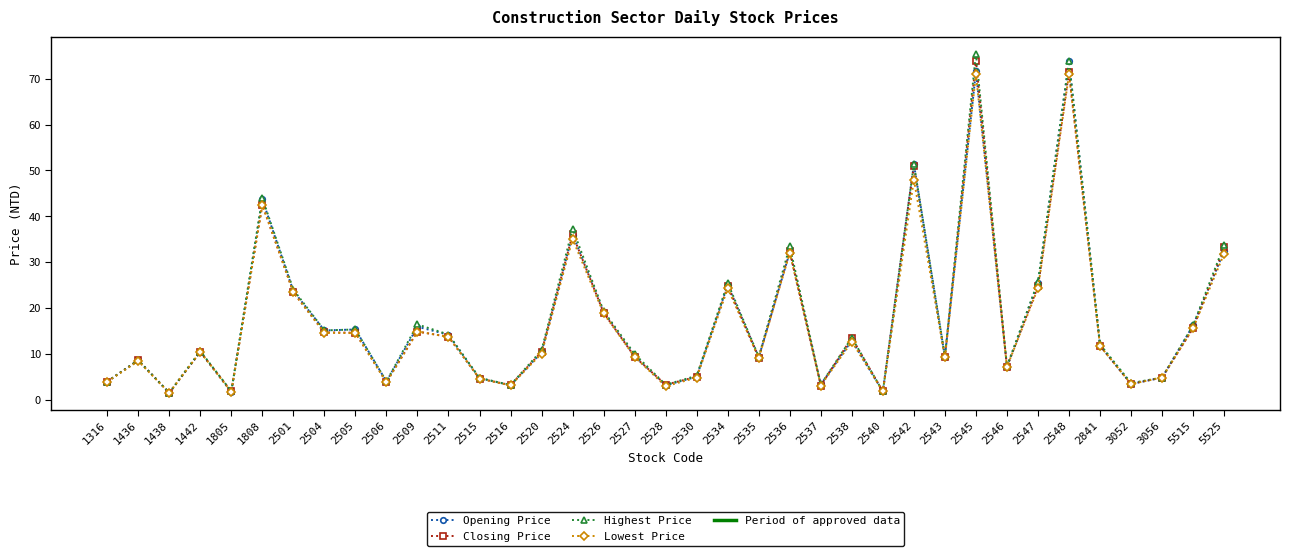

How many distinct data groups are displayed?

4